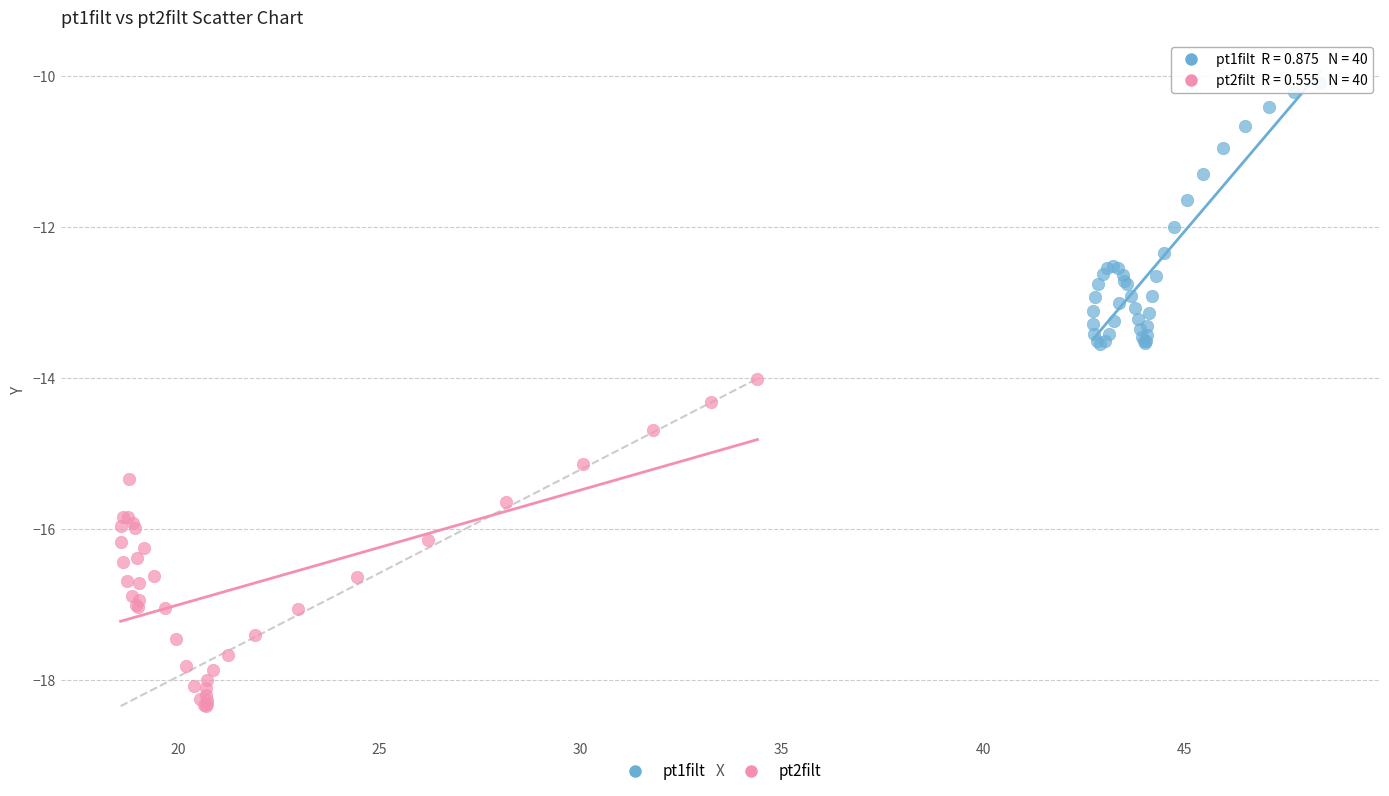

Which series contains the highest Y value?

pt1filt